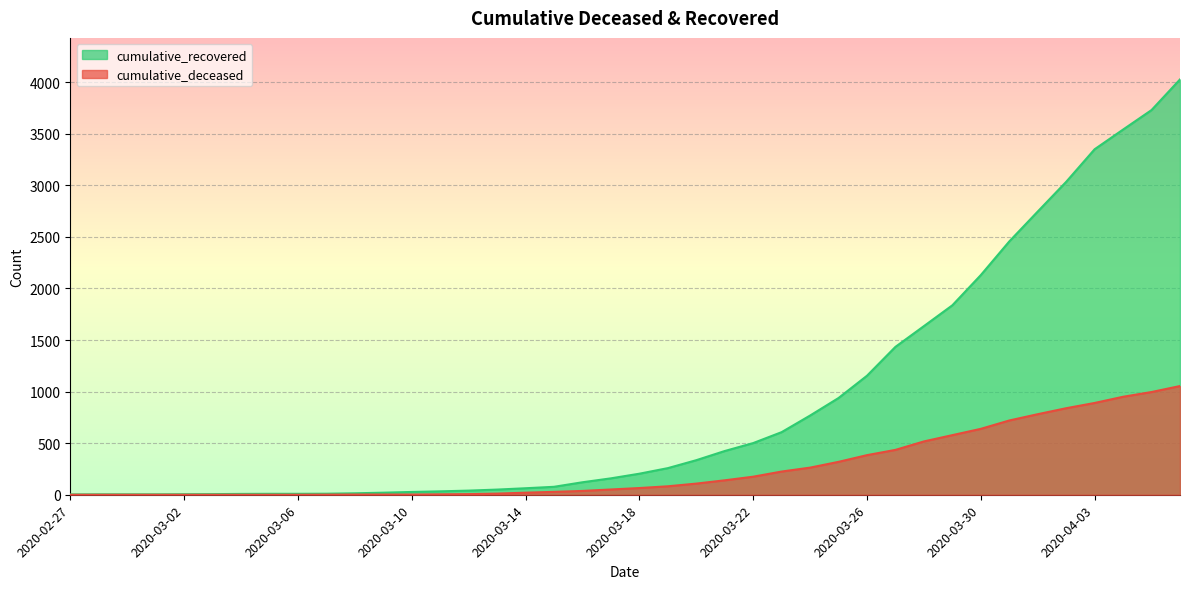

Is the value of cumulative_deceased at 2020-03-23 greater than the value of cumulative_recovered at 2020-03-16?

Yes